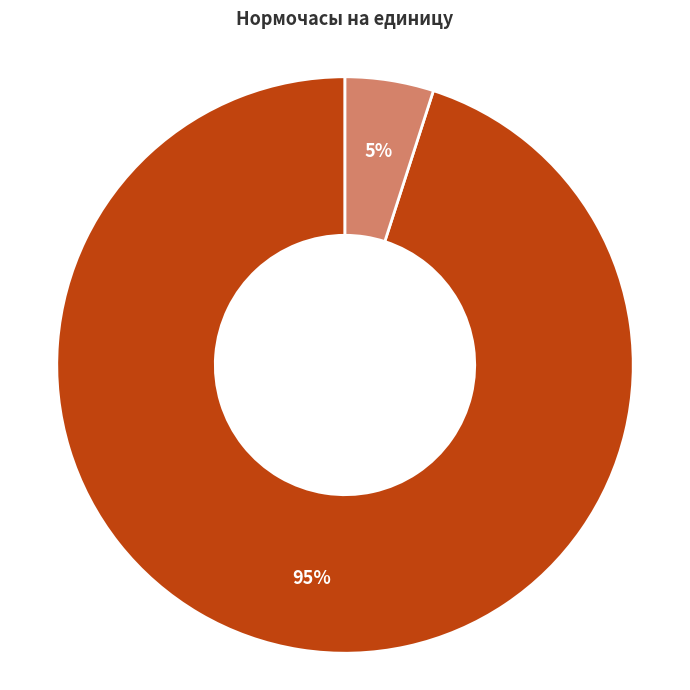

Which has a higher value, м08-02-200-01 or м11-08-001-01?

м11-08-001-01